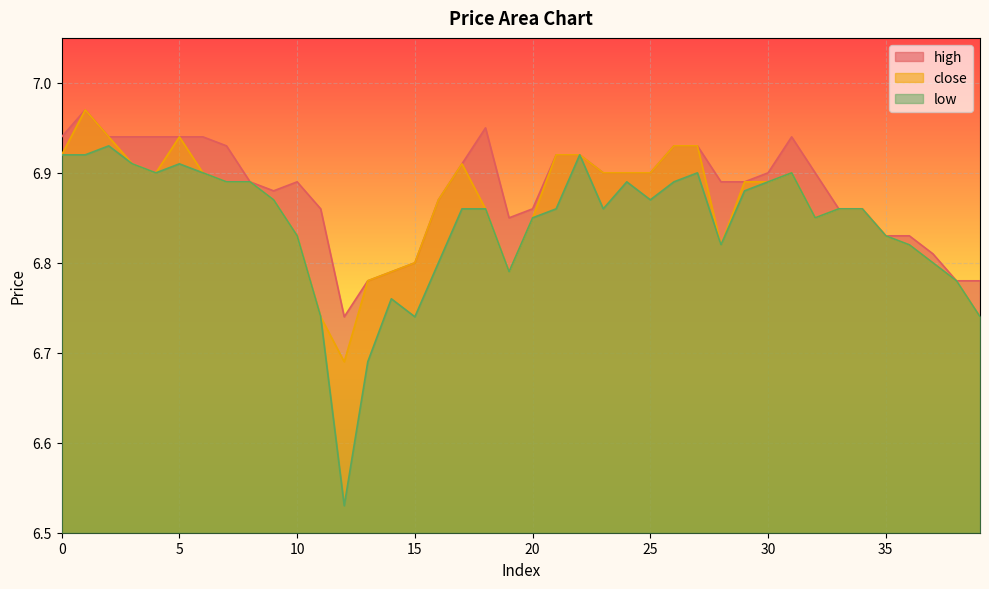

What is the minimum value shown in the chart?

6.5